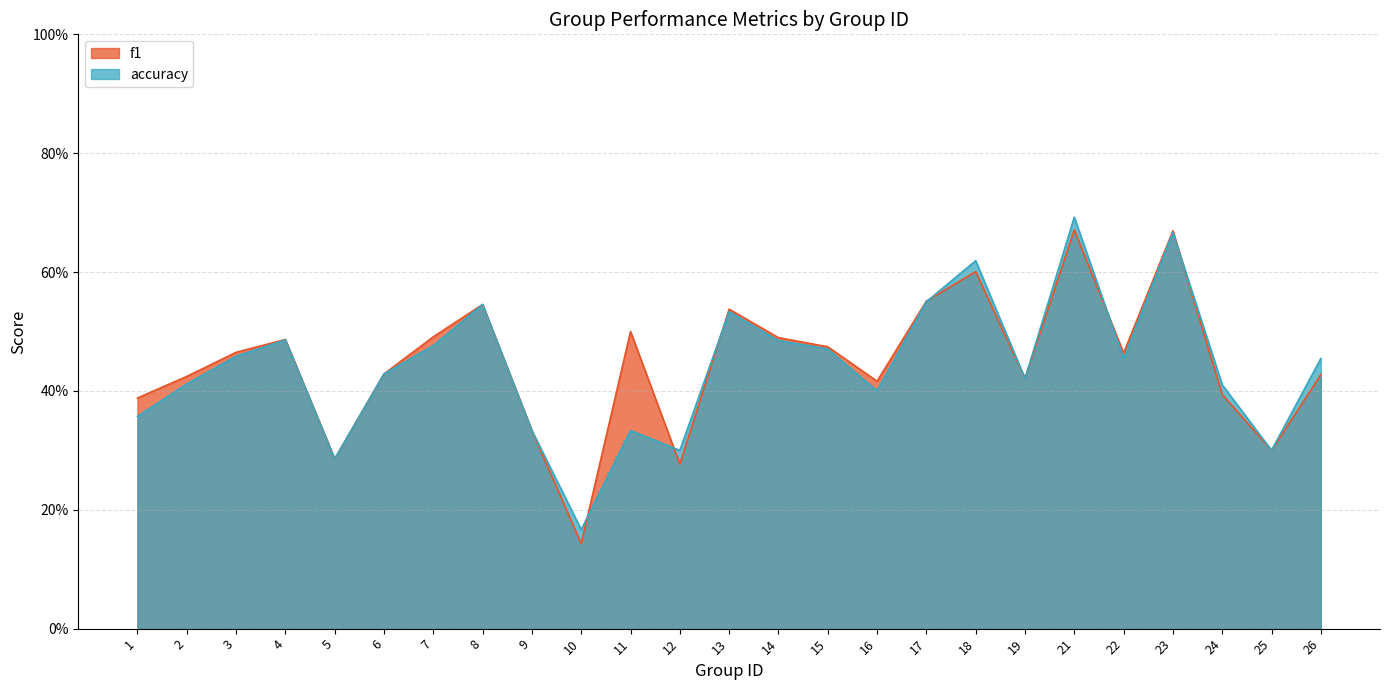

What are all the series names shown in the legend?

f1, accuracy